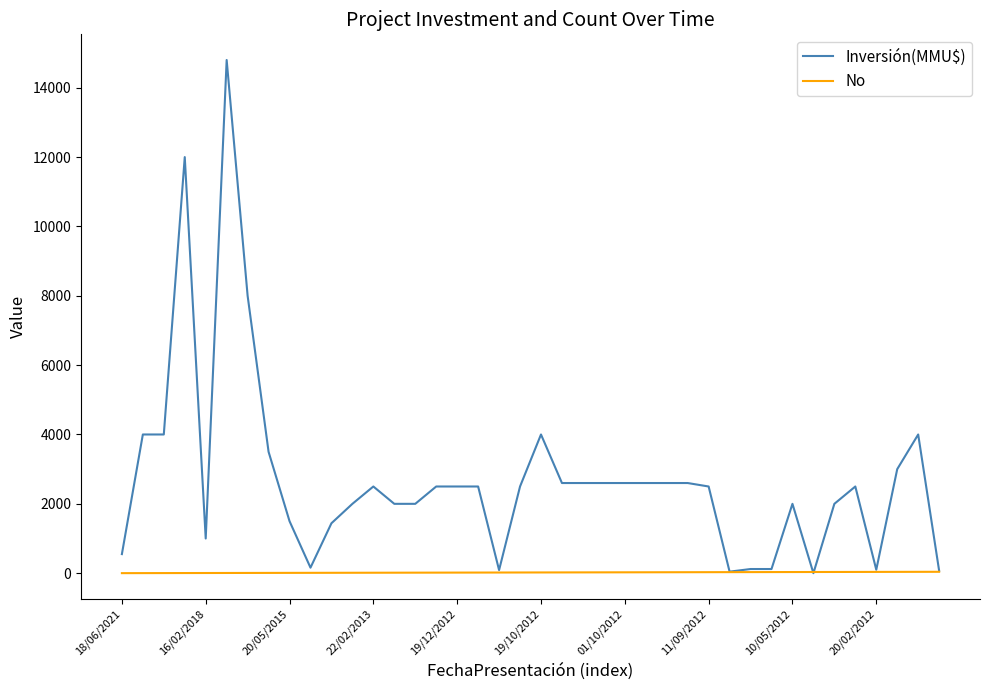

Rank the series by their average value, from highest to lowest.

Inversión(MMU$), No